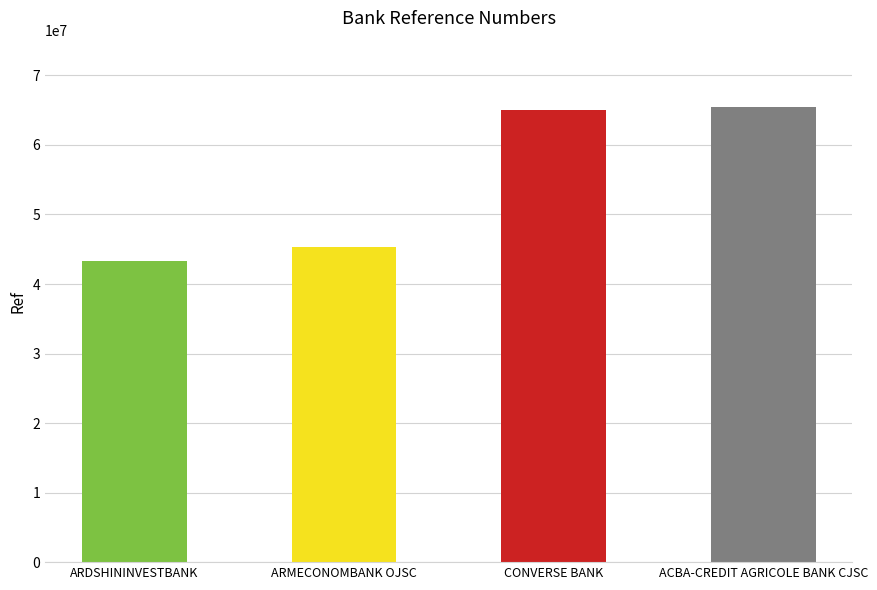

Which has a higher value, CONVERSE BANK or ARMECONOMBANK OJSC?

CONVERSE BANK